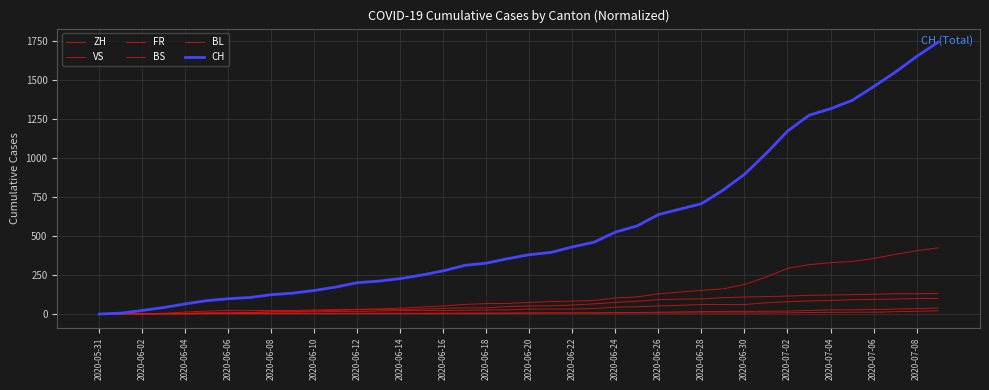

Rank the series by their maximum value, from highest to lowest.

CH, ZH, VS, FR, BL, BS